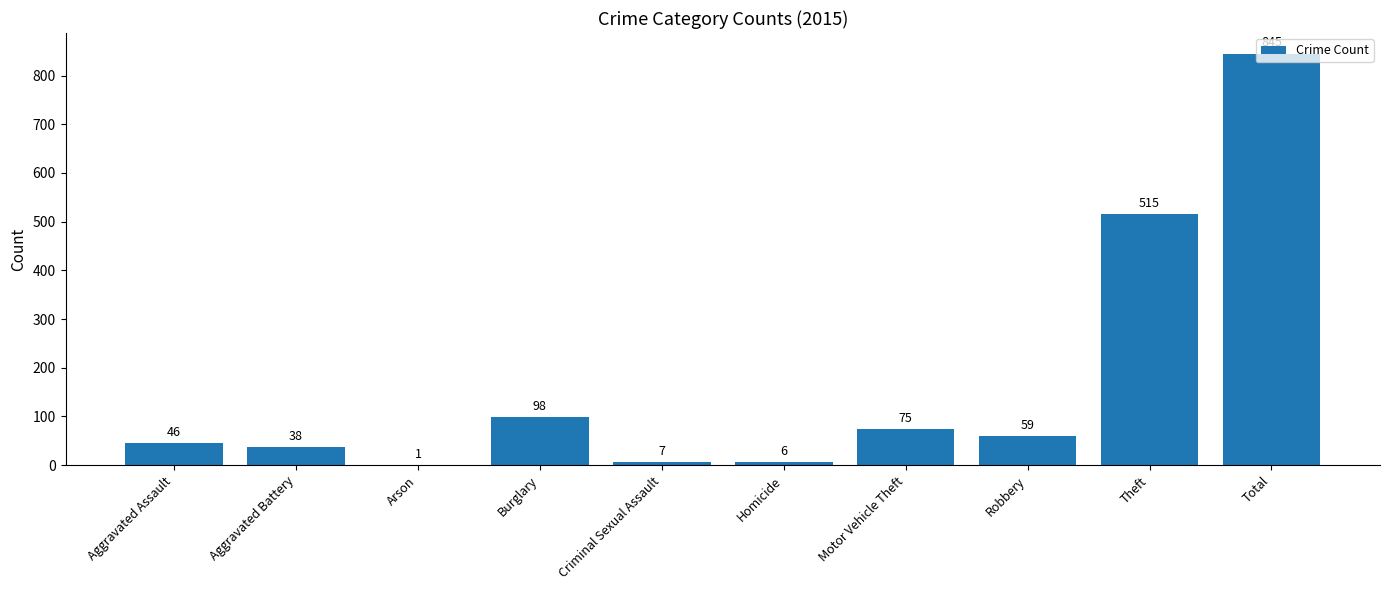

What is the change in value from Arson to Homicide?

+5